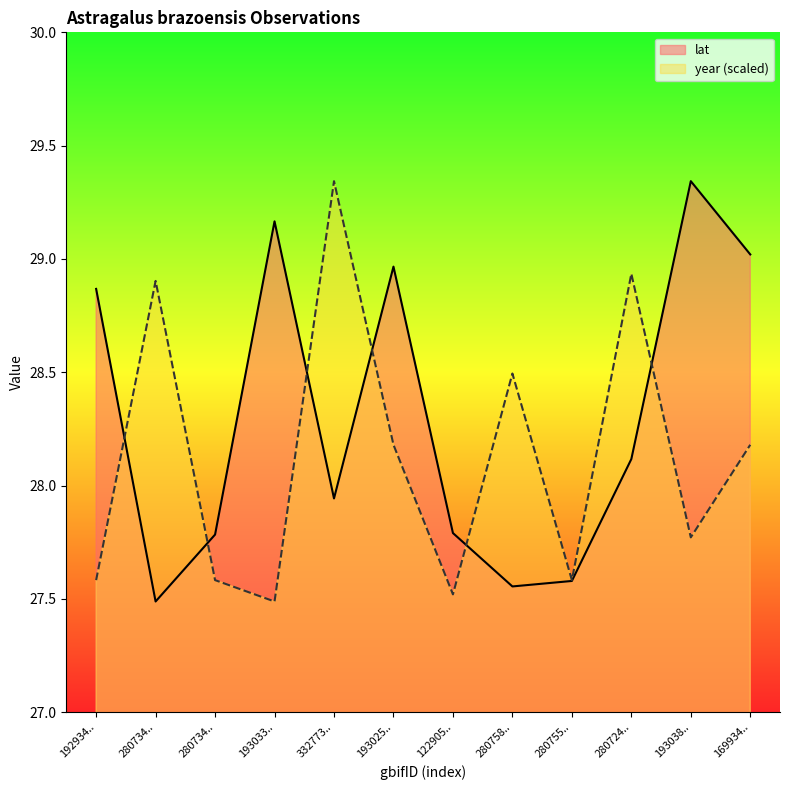

At which label does lat first exceed 28?

192934..